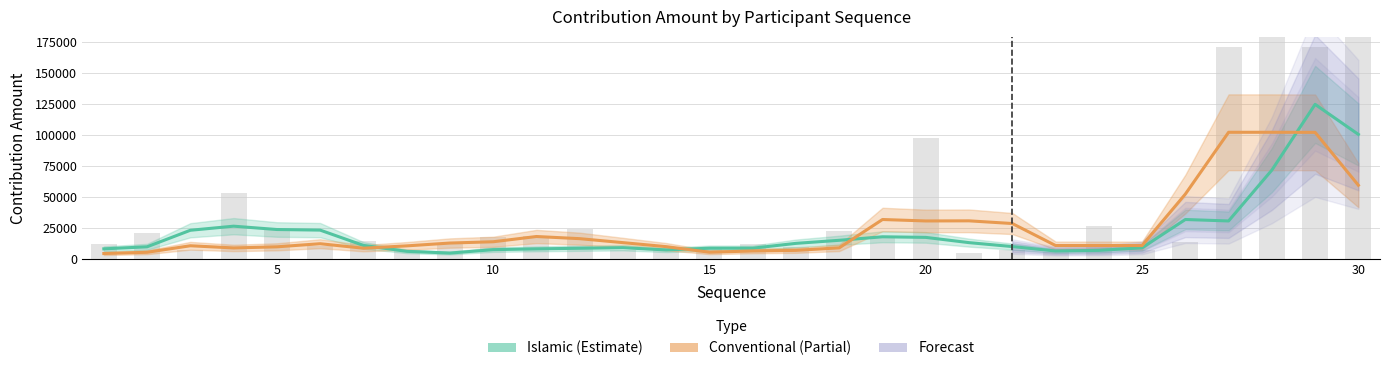

What is the difference between the maximum and minimum values in the Conventional (Partial) series?

98088.5